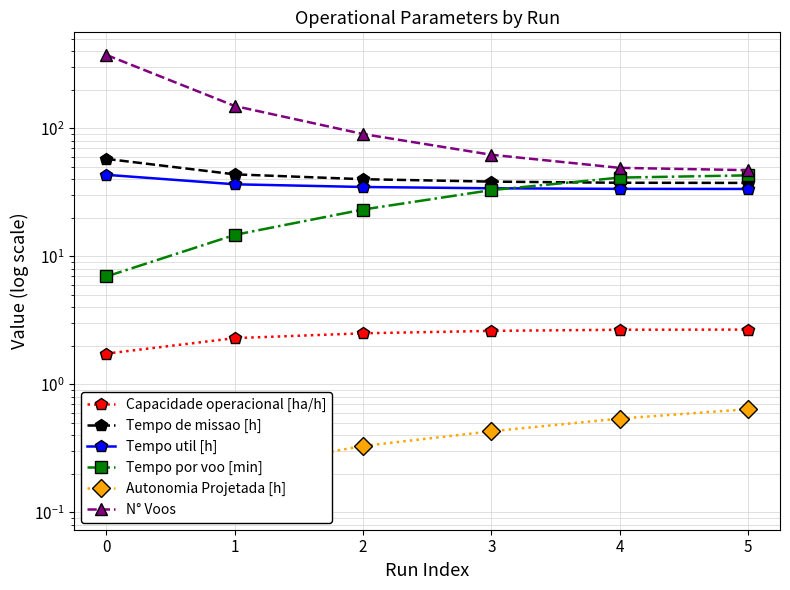

What is the difference between the second highest and second lowest values in the Autonomia Projetada [h] series?

0.3